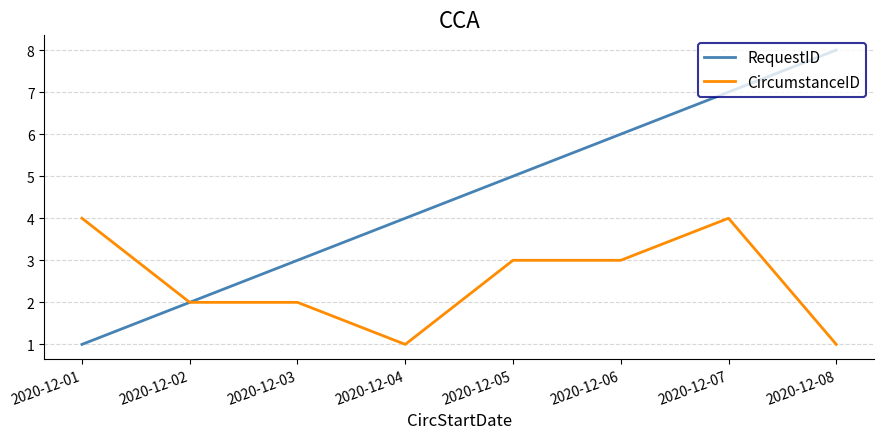

Reading right to left, transcribe all the data shown in this chart.

RequestID: 2020-12-08=8	2020-12-07=7	2020-12-06=6	2020-12-05=5	2020-12-04=4	2020-12-03=3	2020-12-02=2	2020-12-01=1
CircumstanceID: 2020-12-08=1	2020-12-07=4	2020-12-06=3	2020-12-05=3	2020-12-04=1	2020-12-03=2	2020-12-02=2	2020-12-01=4